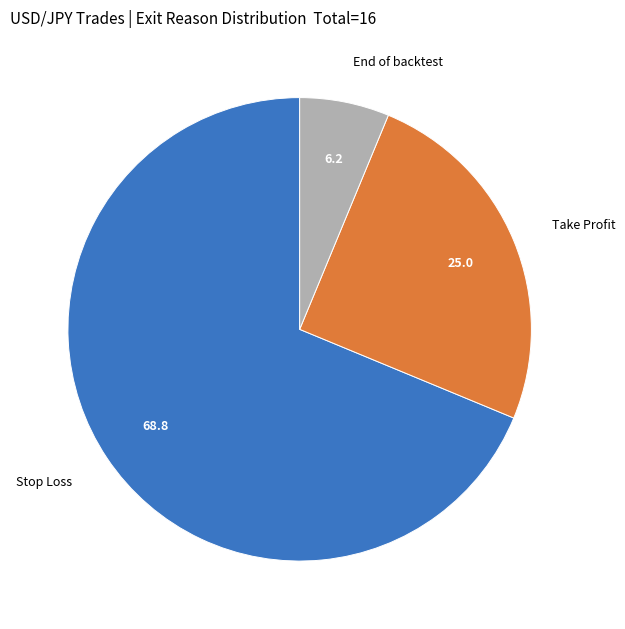

What is the majority slice?

Stop Loss